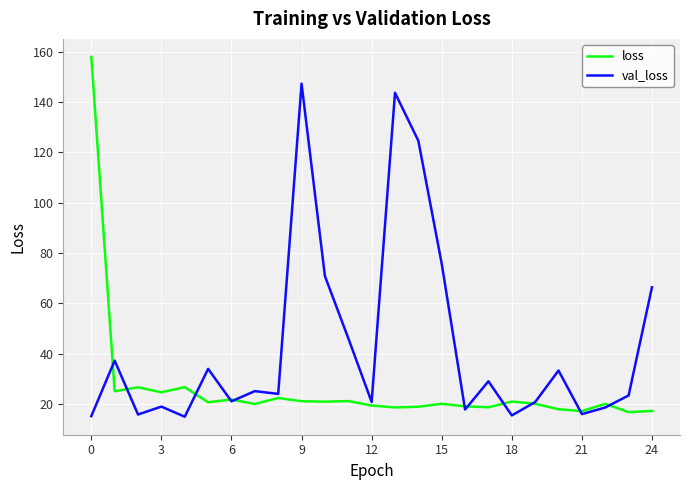

What are all the series names shown in the legend?

loss, val_loss